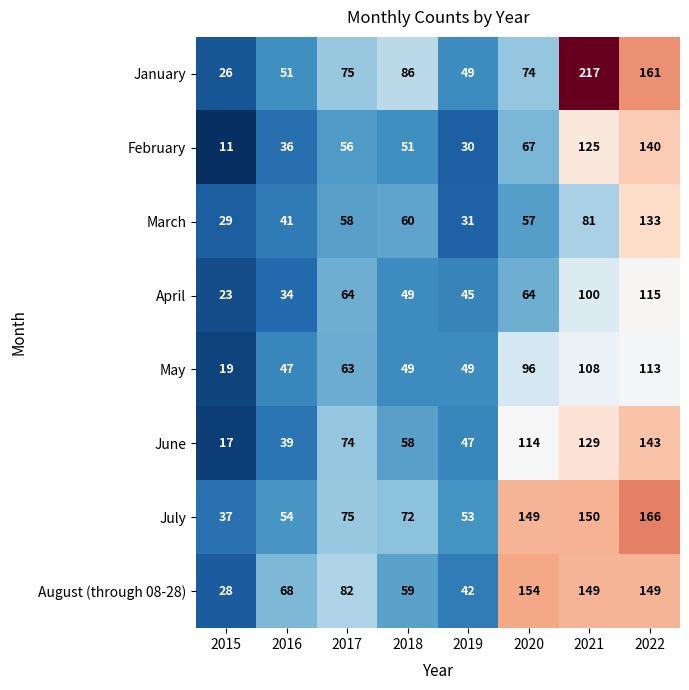

At which label is March closest to 81?

2021